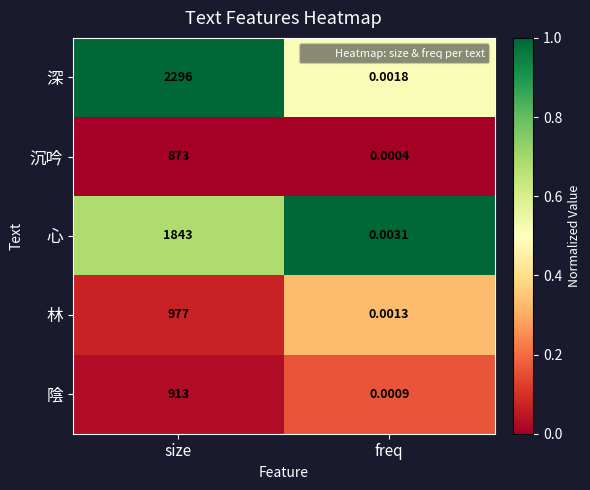

At which label is 陰 closest to 456?

freq